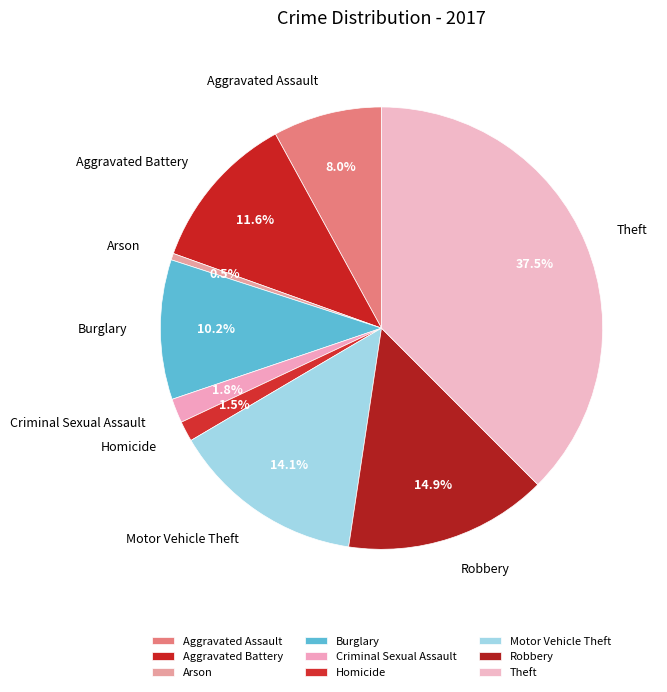

How much of the chart is everything except Theft?

62.5%